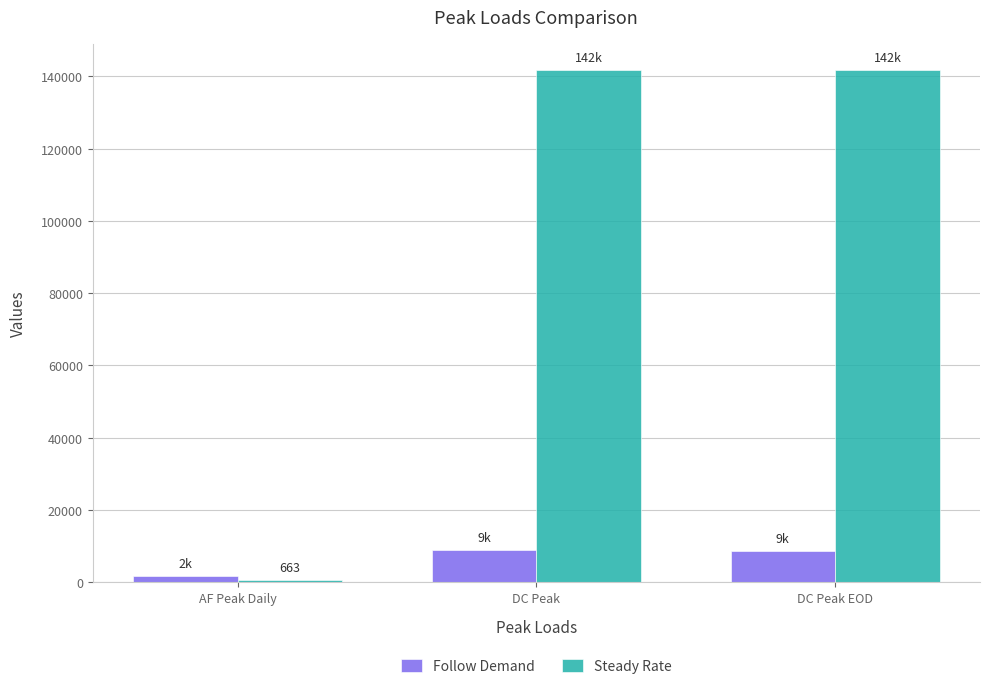

What is the average value of the Steady Rate series?

94806.7